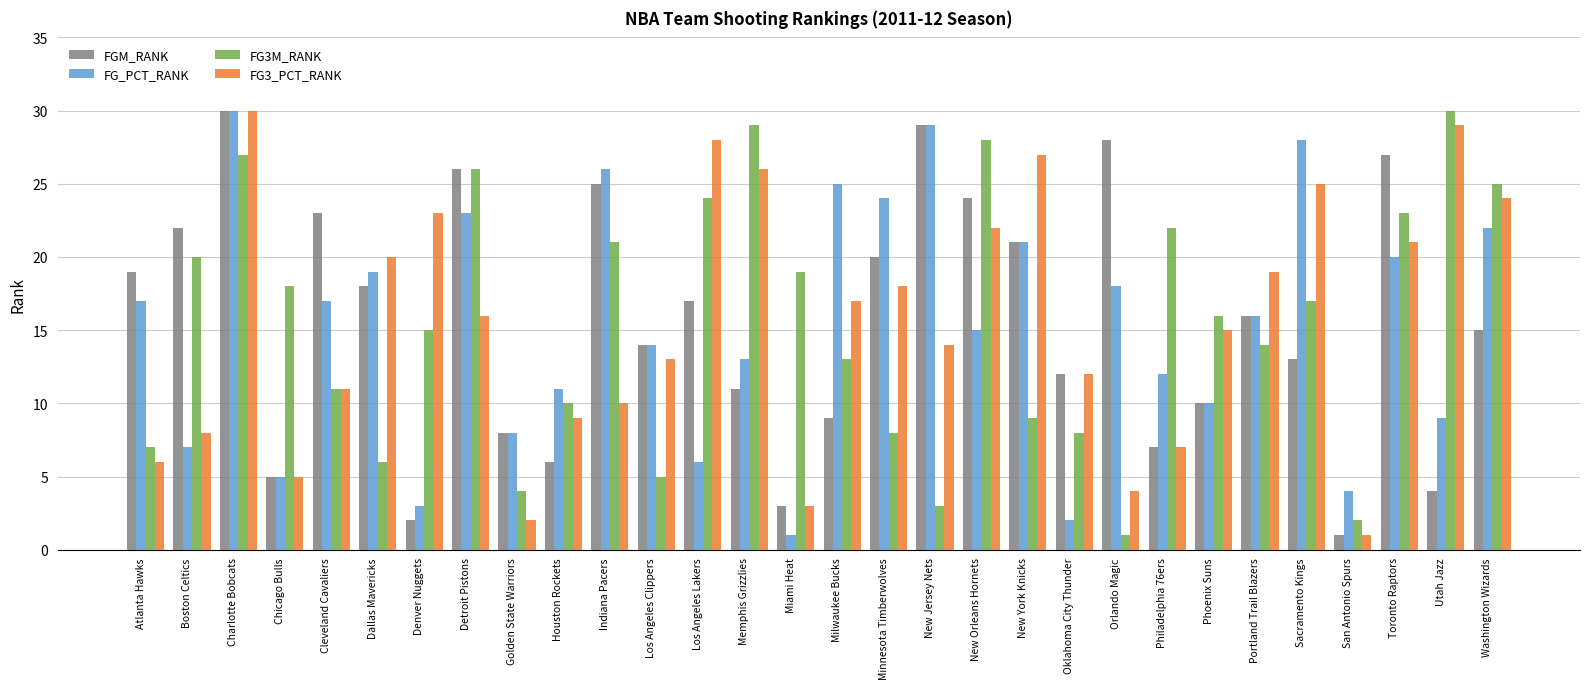

Is the value of FG3_PCT_RANK at Detroit Pistons greater than the value of FG3M_RANK at Atlanta Hawks?

Yes